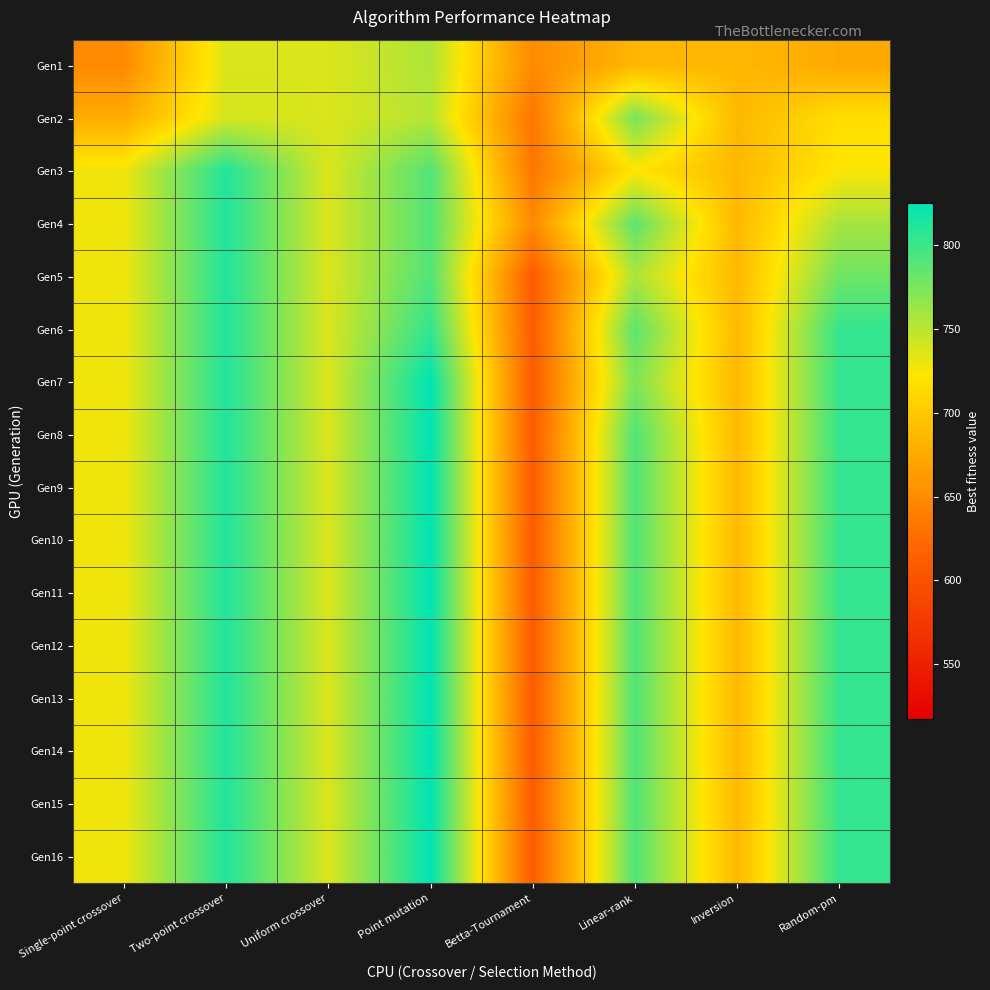

Between Random-pm and Two-point crossover, which is larger?

Two-point crossover